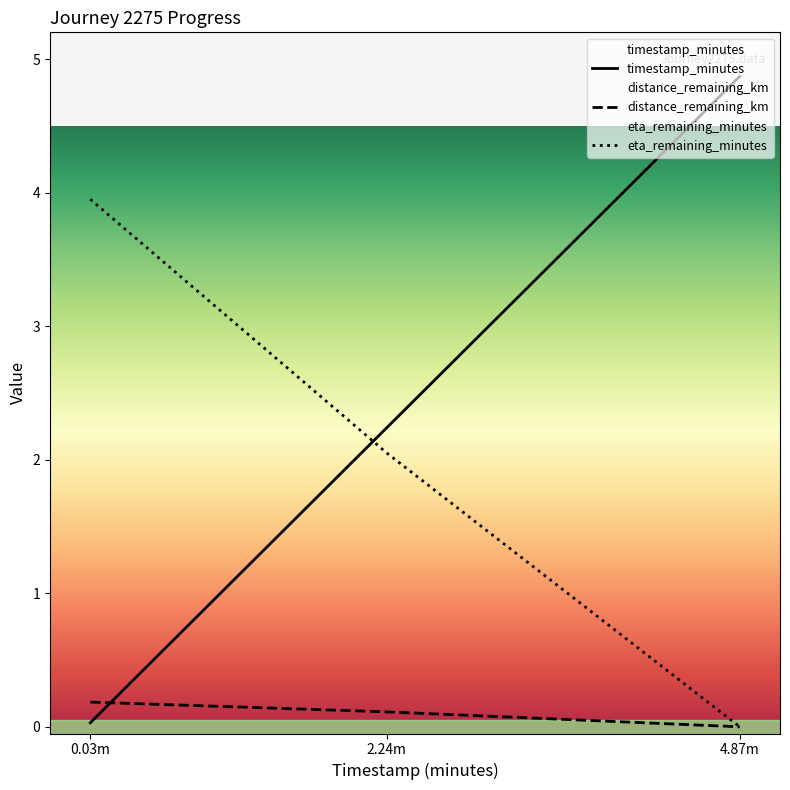

Does the chart display data point markers on the line(s)?

No